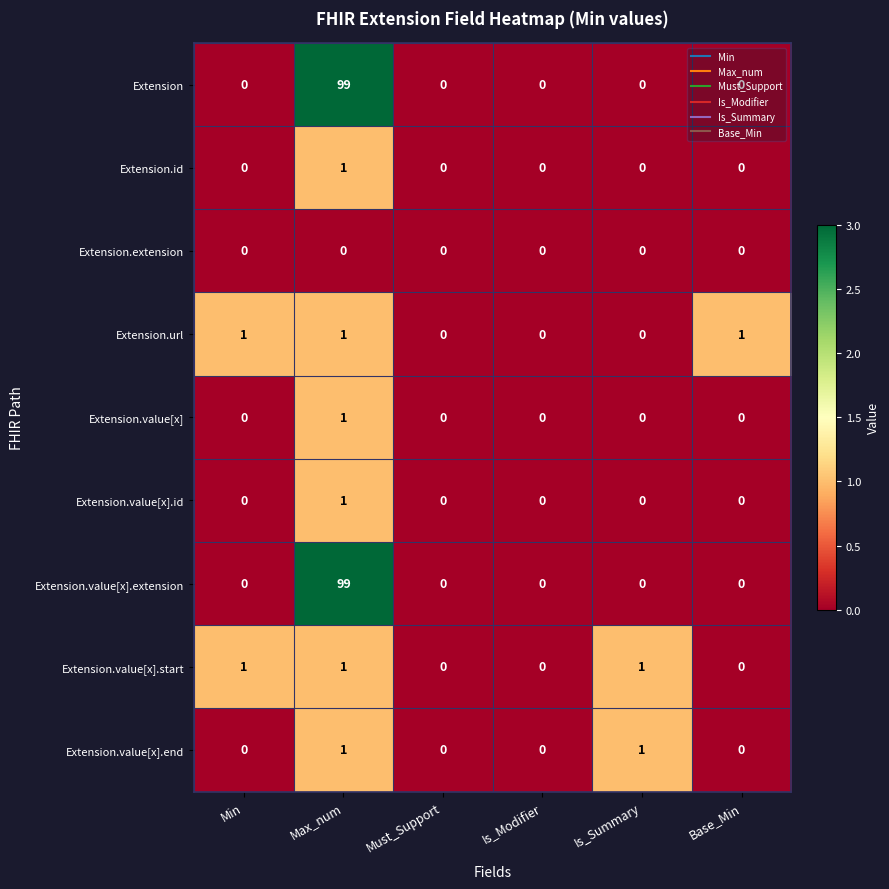

Which category has the highest value in the Extension.value[x].id series?

Max_num